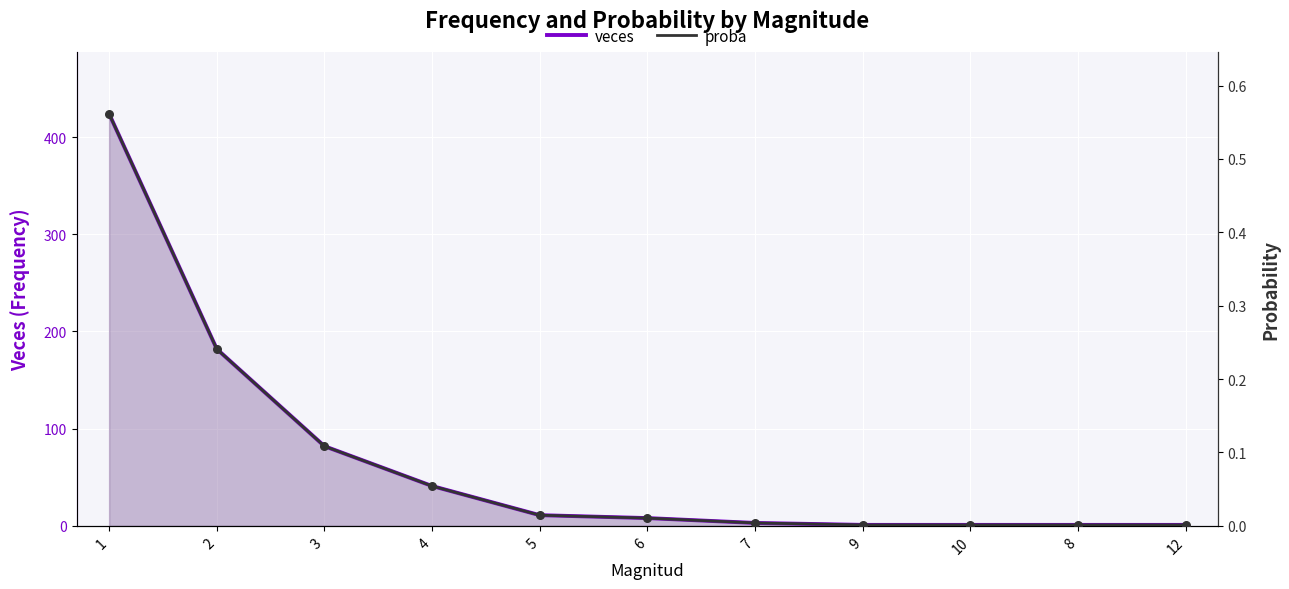

Is the value of proba at 3 greater than the value of veces at 1?

No